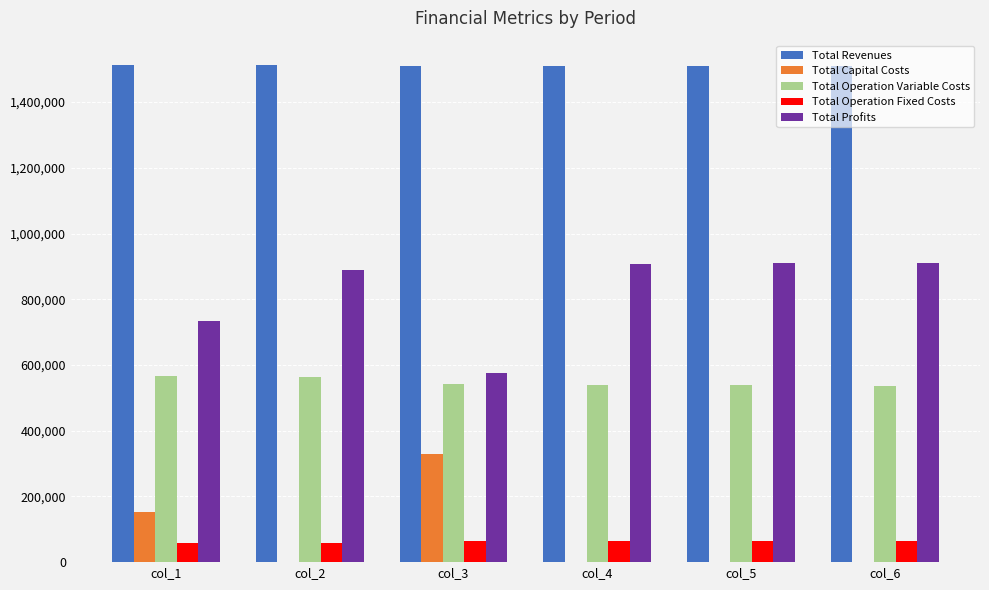

At which label does Total Profits first exceed 907591?

col_4